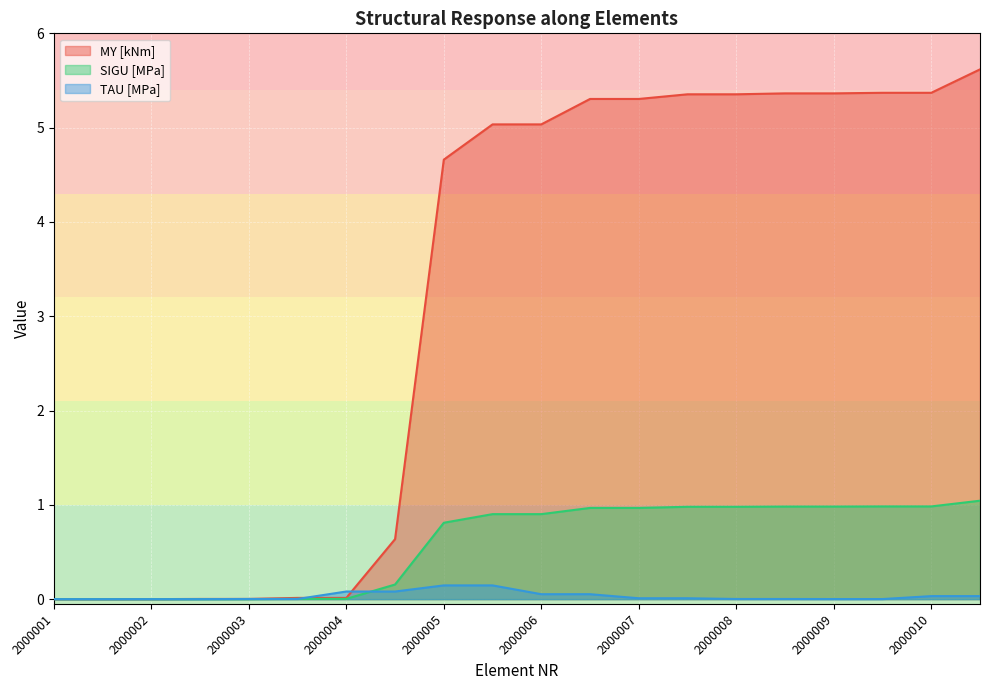

What is the difference between the second highest and second lowest values in the TAU [MPa] series?

0.1